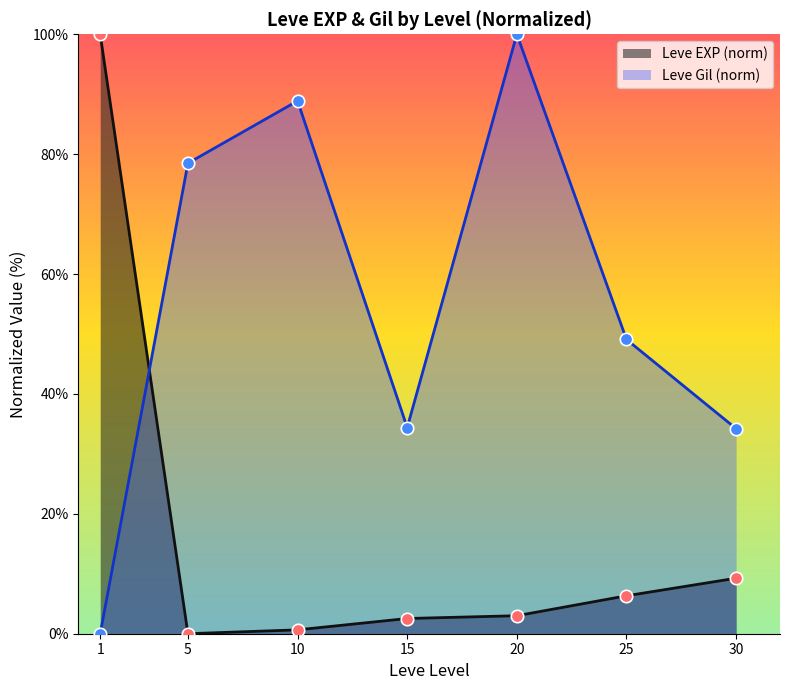

Is the value of EXP points at 15 greater than the value of Gil points at 20?

No